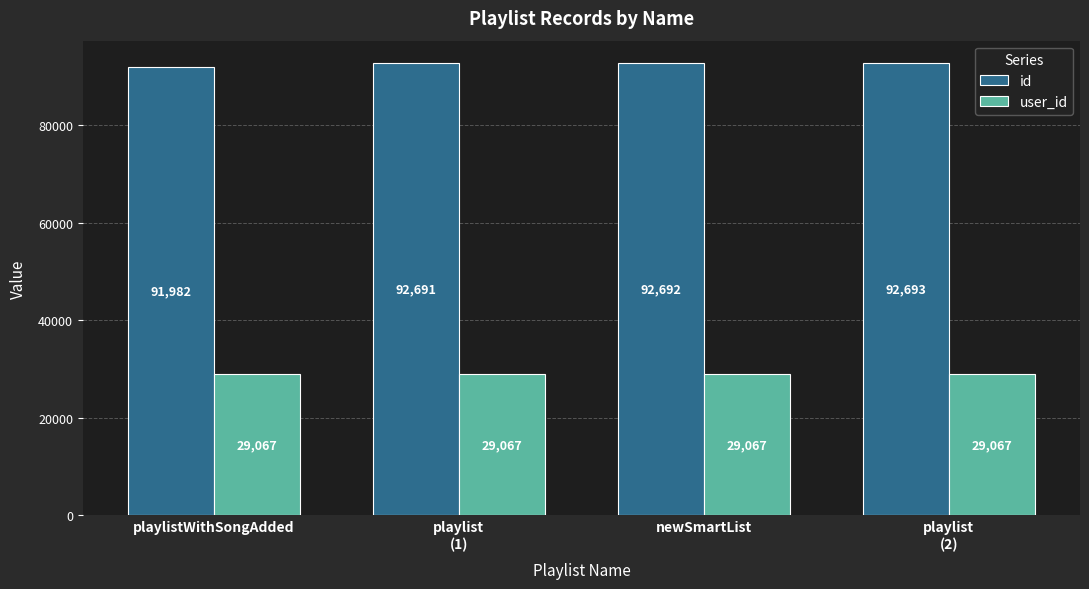

What is the sum of all user_id values?

116268